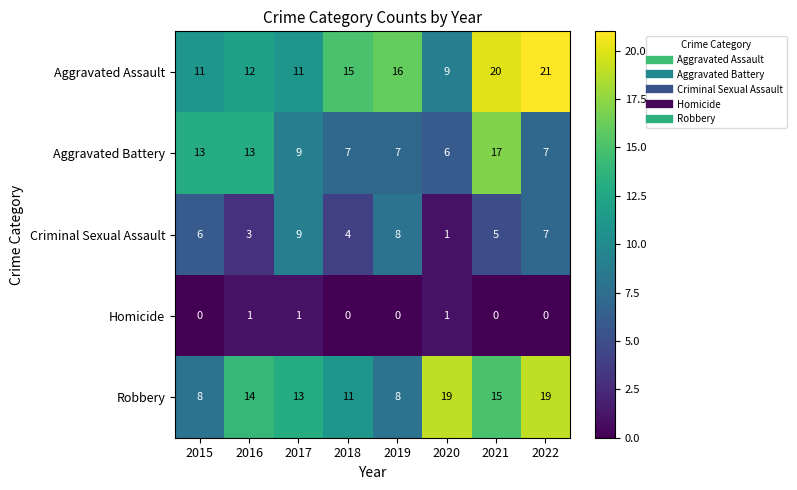

Which series changed the most between 2016 and 2020?

Aggravated Battery